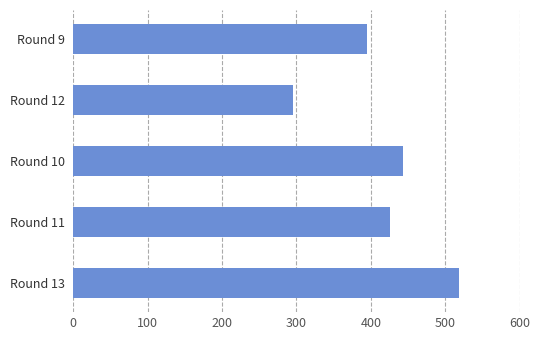

Does the chart contain stacked bars?

No